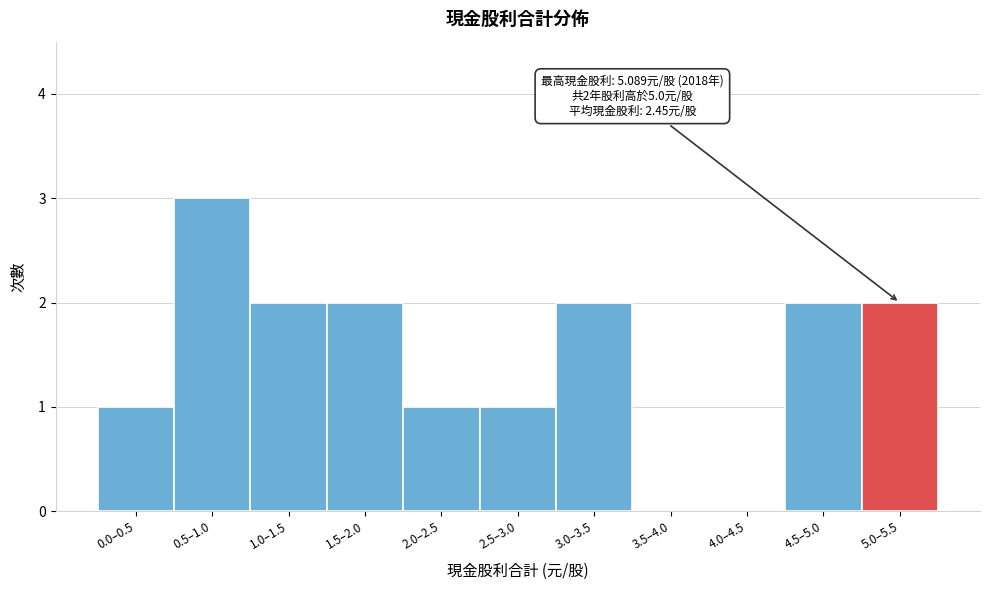

Reading left to right, transcribe all the data shown in this chart.

0.0–0.5=1	0.5–1.0=3	1.0–1.5=2	1.5–2.0=2	2.0–2.5=1	2.5–3.0=1	3.0–3.5=2	3.5–4.0=0	4.0–4.5=0	4.5–5.0=2	5.0–5.5=2